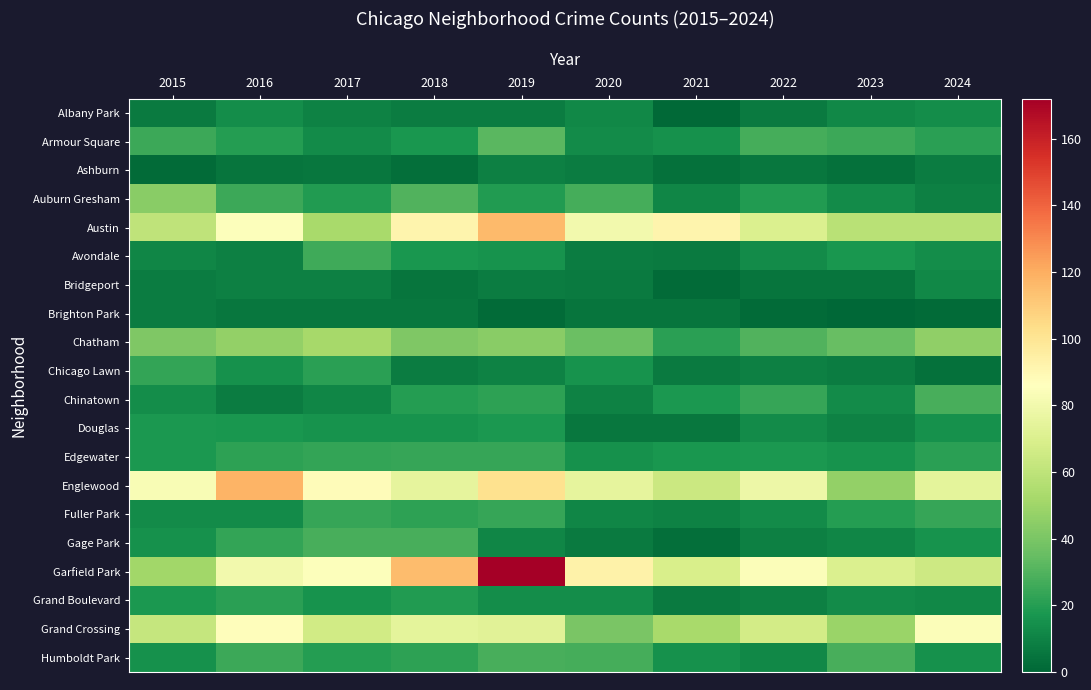

Reading right to left, extract all data points from this chart.

Albany Park: 2024=14	2023=12	2022=7	2021=1	2020=12	2019=8	2018=8	2017=10	2016=14	2015=7
Armour Square: 2024=21	2023=25	2022=27	2021=15	2020=13	2019=32	2018=17	2017=13	2016=20	2015=25
Ashburn: 2024=8	2023=4	2022=6	2021=4	2020=8	2019=9	2018=3	2017=6	2016=5	2015=2
Auburn Gresham: 2024=9	2023=13	2022=19	2021=11	2020=27	2019=19	2018=30	2017=19	2016=25	2015=44
Austin: 2024=58	2023=58	2022=70	2021=92	2020=80	2019=116	2018=92	2017=53	2016=85	2015=60
Avondale: 2024=14	2023=17	2022=13	2021=7	2020=8	2019=16	2018=17	2017=26	2016=9	2015=11
Bridgeport: 2024=12	2023=5	2022=5	2021=2	2020=7	2019=8	2018=5	2017=9	2016=9	2015=8
Brighton Park: 2024=2	2023=0	2022=2	2021=5	2020=5	2019=2	2018=6	2017=6	2016=6	2015=8
Chatham: 2024=46	2023=35	2022=30	2021=21	2020=36	2019=44	2018=41	2017=52	2016=47	2015=41
Chicago Lawn: 2024=4	2023=8	2022=9	2021=7	2020=16	2019=10	2018=8	2017=21	2016=15	2015=23
Chinatown: 2024=28	2023=13	2022=24	2021=18	2020=10	2019=22	2018=20	2017=11	2016=8	2015=14
Douglas: 2024=15	2023=10	2022=13	2021=6	2020=6	2019=18	2018=16	2017=16	2016=17	2015=18
Edgewater: 2024=21	2023=16	2022=18	2021=17	2020=15	2019=24	2018=24	2017=23	2016=22	2015=18
Englewood: 2024=74	2023=47	2022=78	2021=64	2020=75	2019=102	2018=75	2017=88	2016=118	2015=83
Fuller Park: 2024=24	2023=20	2022=13	2021=10	2020=11	2019=24	2018=22	2017=24	2016=13	2015=13
Gage Park: 2024=16	2023=11	2022=9	2021=3	2020=7	2019=11	2018=28	2017=28	2016=23	2015=15
Garfield Park: 2024=65	2023=70	2022=84	2021=69	2020=93	2019=172	2018=115	2017=85	2016=80	2015=51
Grand Boulevard: 2024=12	2023=13	2022=9	2021=7	2020=14	2019=14	2018=19	2017=16	2016=21	2015=18
Grand Crossing: 2024=84	2023=49	2022=67	2021=53	2020=40	2019=73	2018=74	2017=66	2016=87	2015=62
Humboldt Park: 2024=15	2023=28	2022=12	2021=15	2020=27	2019=28	2018=22	2017=20	2016=25	2015=15